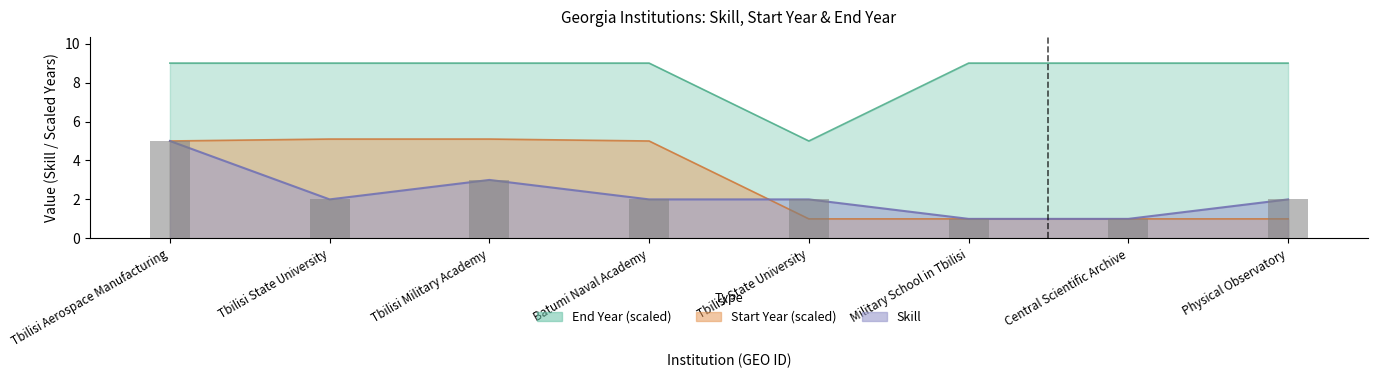

At which category does the chart reach its peak across all series?

Tbilisi Aerospace Manufacturing